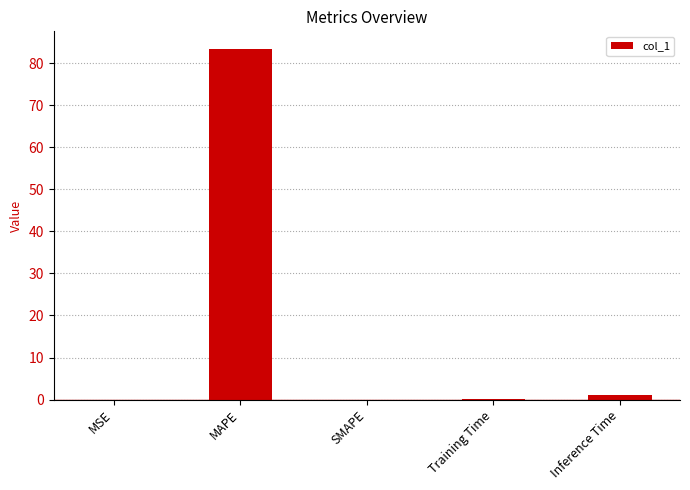

Is it true that the value at SMAPE is 0.0?

True